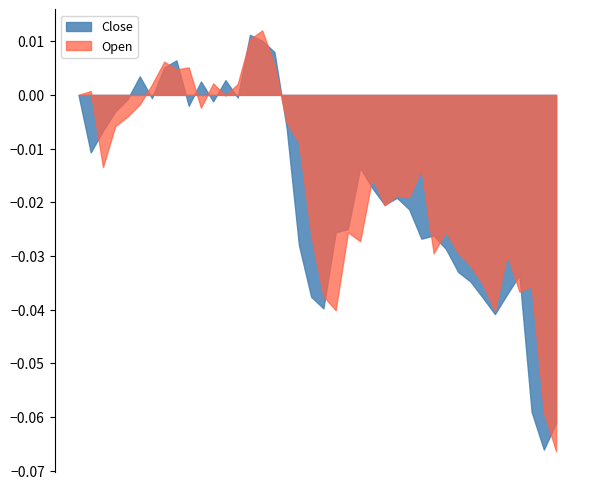

Does the chart have visible grid lines?

No